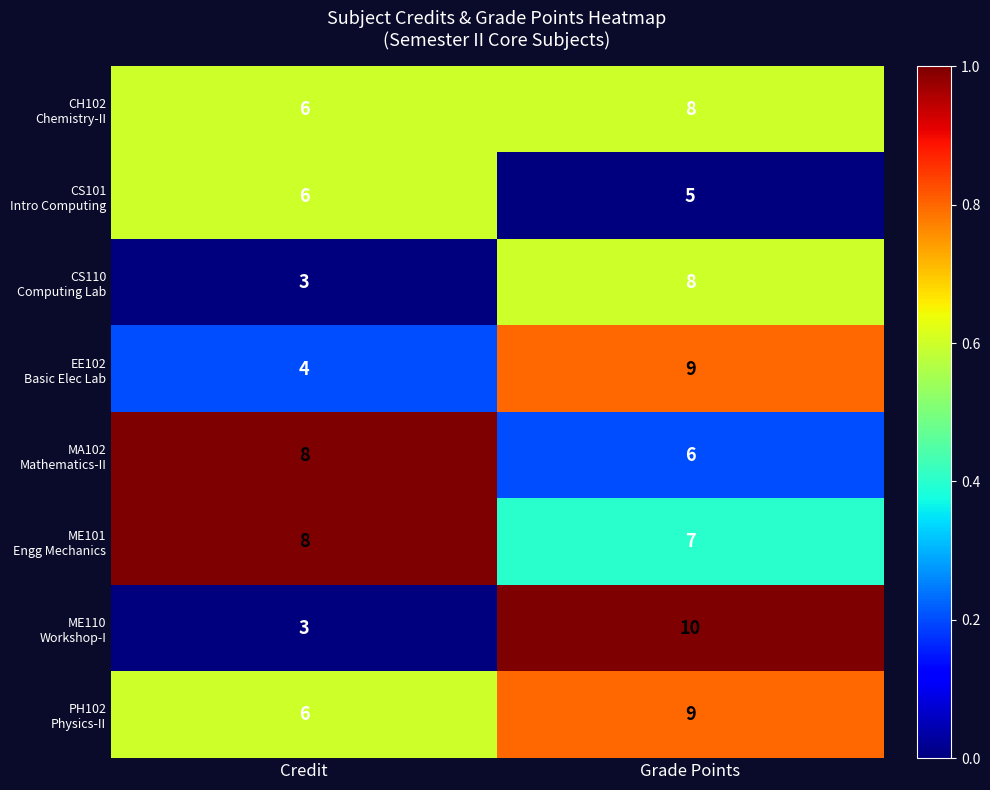

Which label corresponds to the smallest value in the chart?

Credit